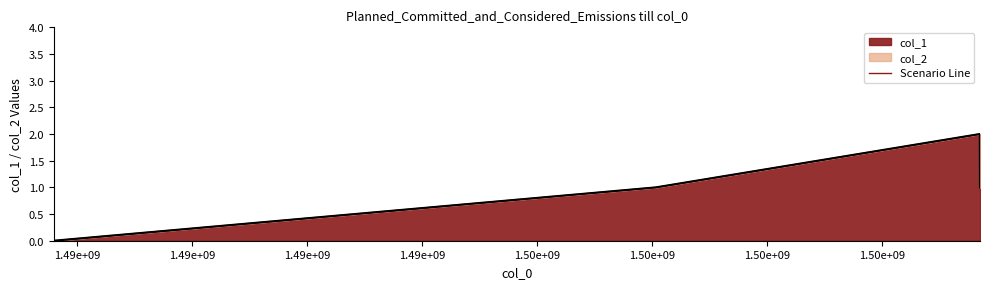

Which has a higher value, 1.49e+09 or 1.49e+09?

1.49e+09